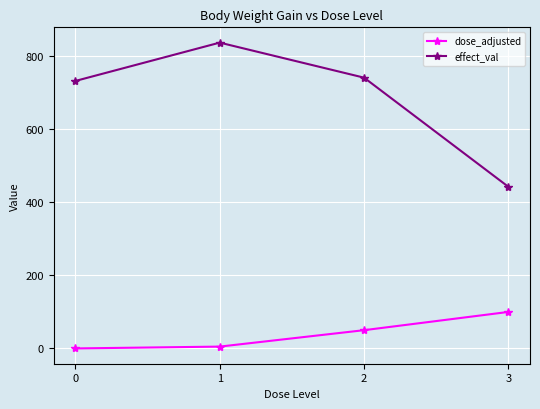

Which series has the largest range (max minus min)?

effect_val